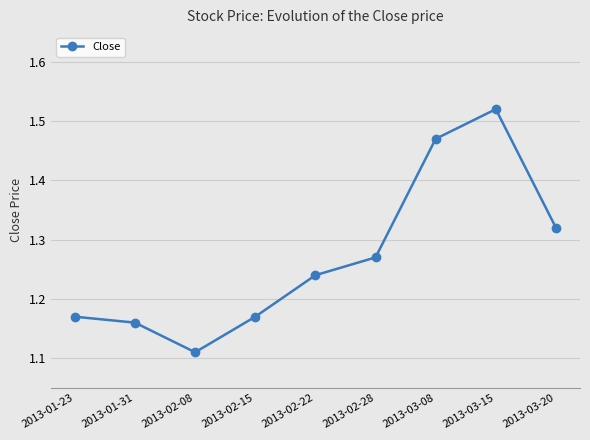

True or false: the data shows 0.6 at 2013-03-08.

False